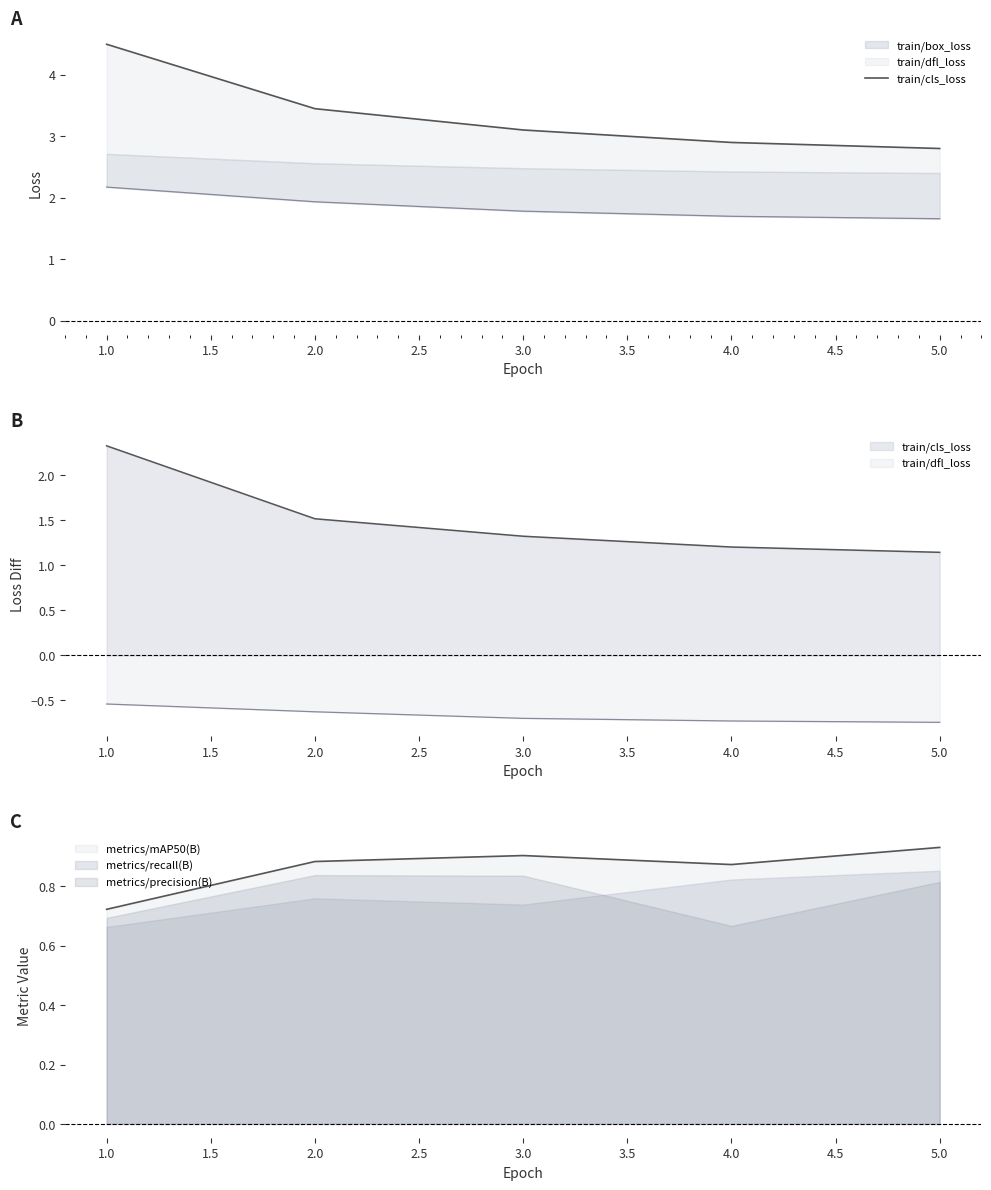

True or false: the data shows 0.8 at 3.0.

False